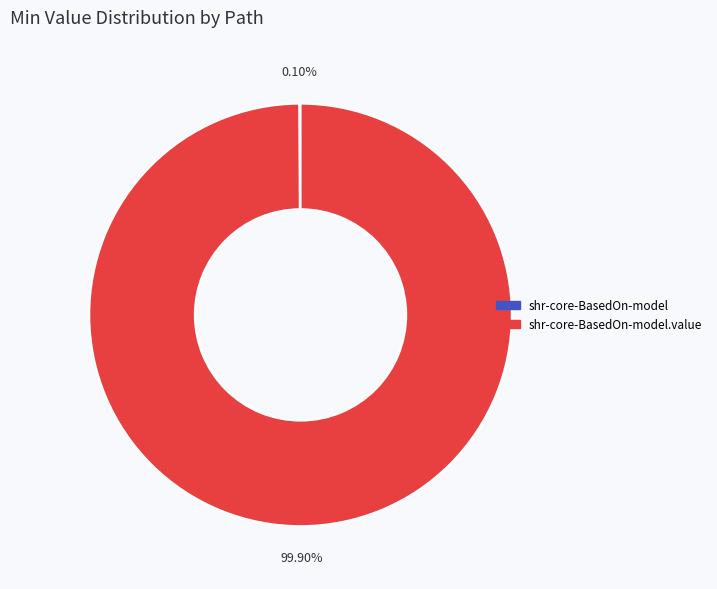

Is there a majority slice in this chart?

Yes